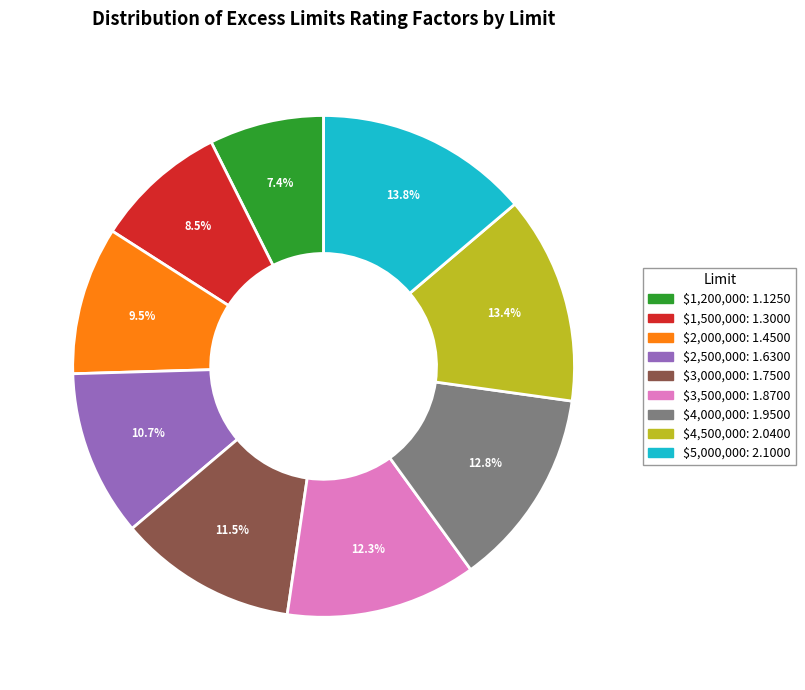

True or false: $4,500,000 accounts for 13% of the total.

True